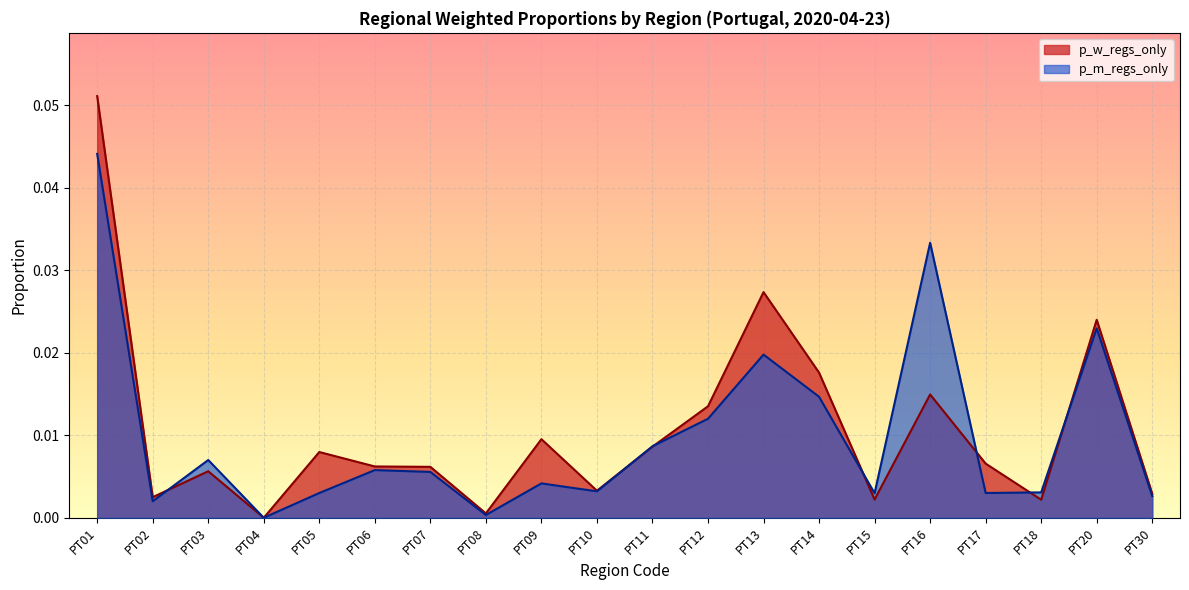

True or false: p_m_regs_only and p_w_regs_only intersect in this chart.

True